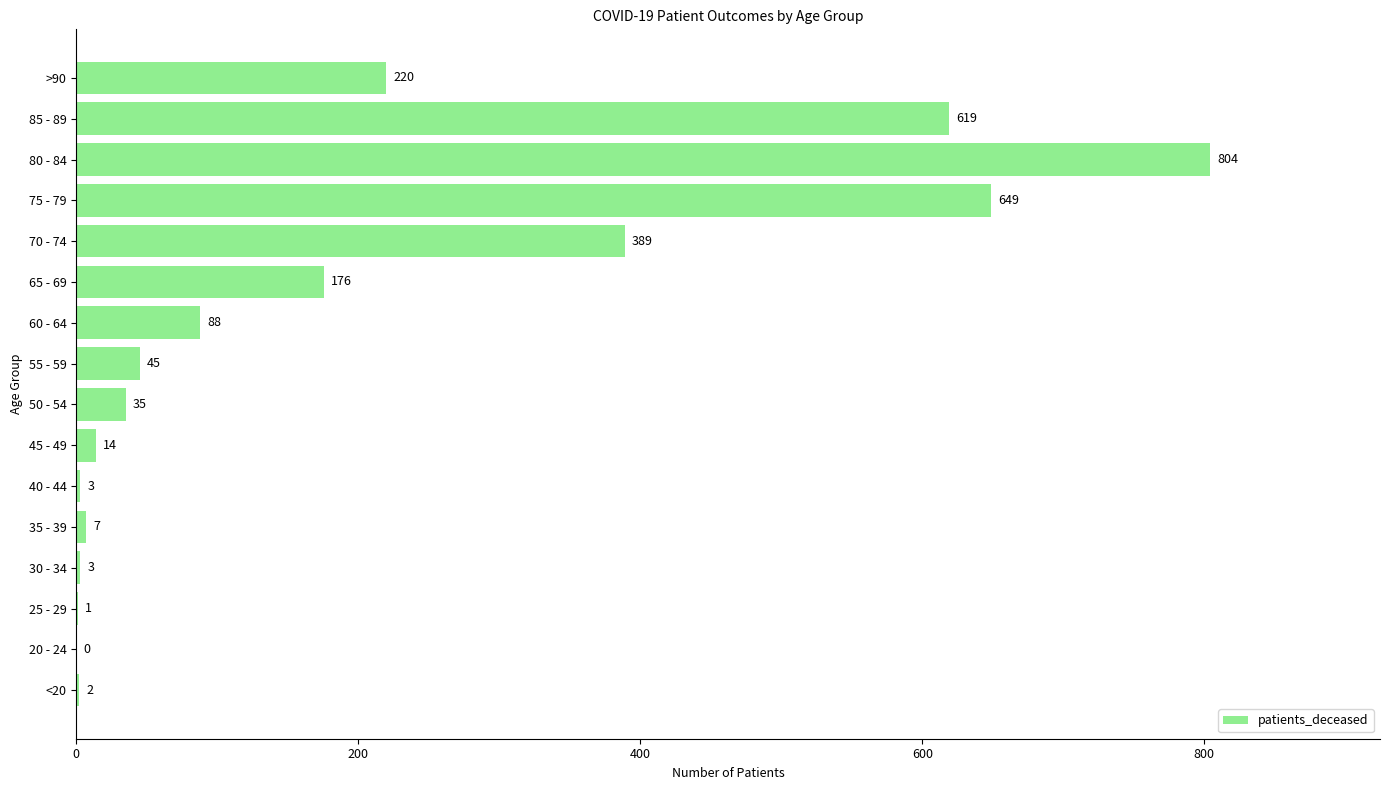

What is the sum of the values at >90 and 75 - 79?

869